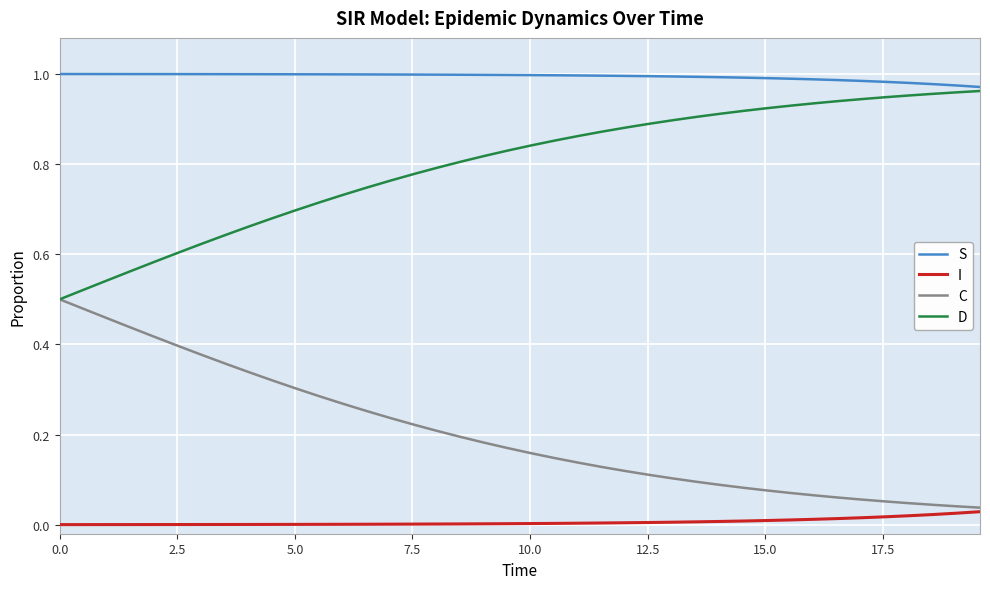

True or false: S and C cross at least once.

False